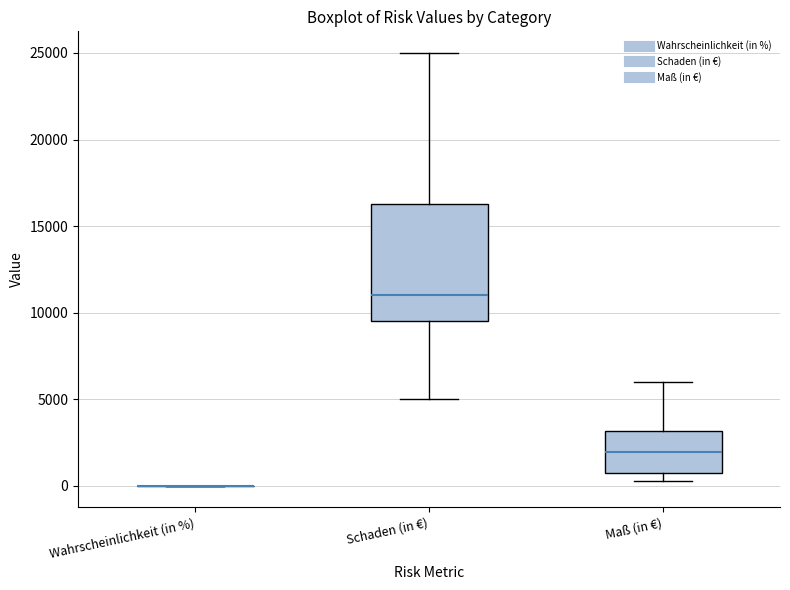

Reading left to right, read every box against the y-axis: the position of its median line, the range the box covers, and the ends of its whiskers. The values are not printed on the chart, so give them approximately, as read against the axis.

Wahrscheinlichkeit (in %): box collapsed to a line at 0, whiskers 0 to 0
Schaden (in €): median 11000, box 9500 to 16500, whiskers 5000 to 25000
Maß (in €): median 2000, box 500 to 3000, whiskers 500 (just below the box's lower edge) to 6000